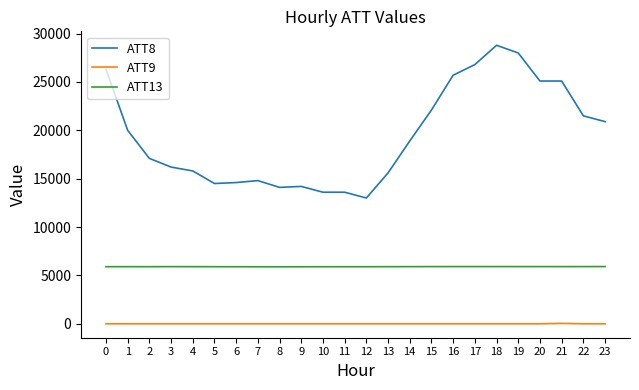

Rank the series by their maximum value, from lowest to highest.

ATT9, ATT13, ATT8